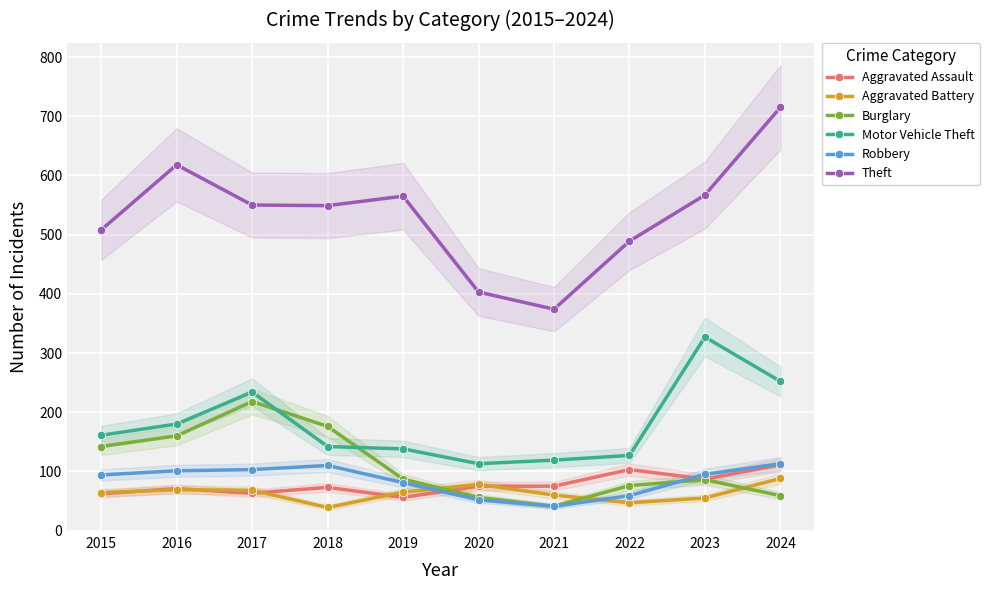

The value of Aggravated Assault at 2015 is 62. True or false?

True